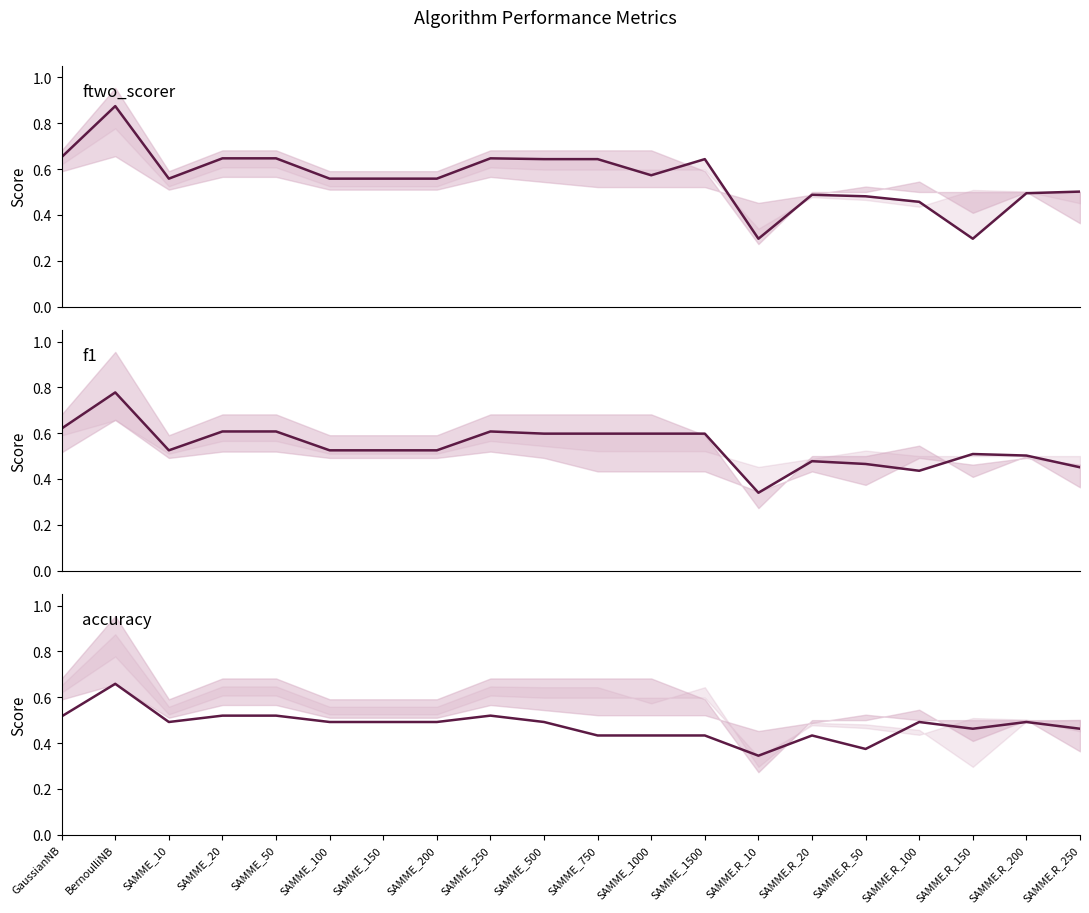

Which has a higher value, SAMME.R_200 or SAMME_250?

SAMME_250